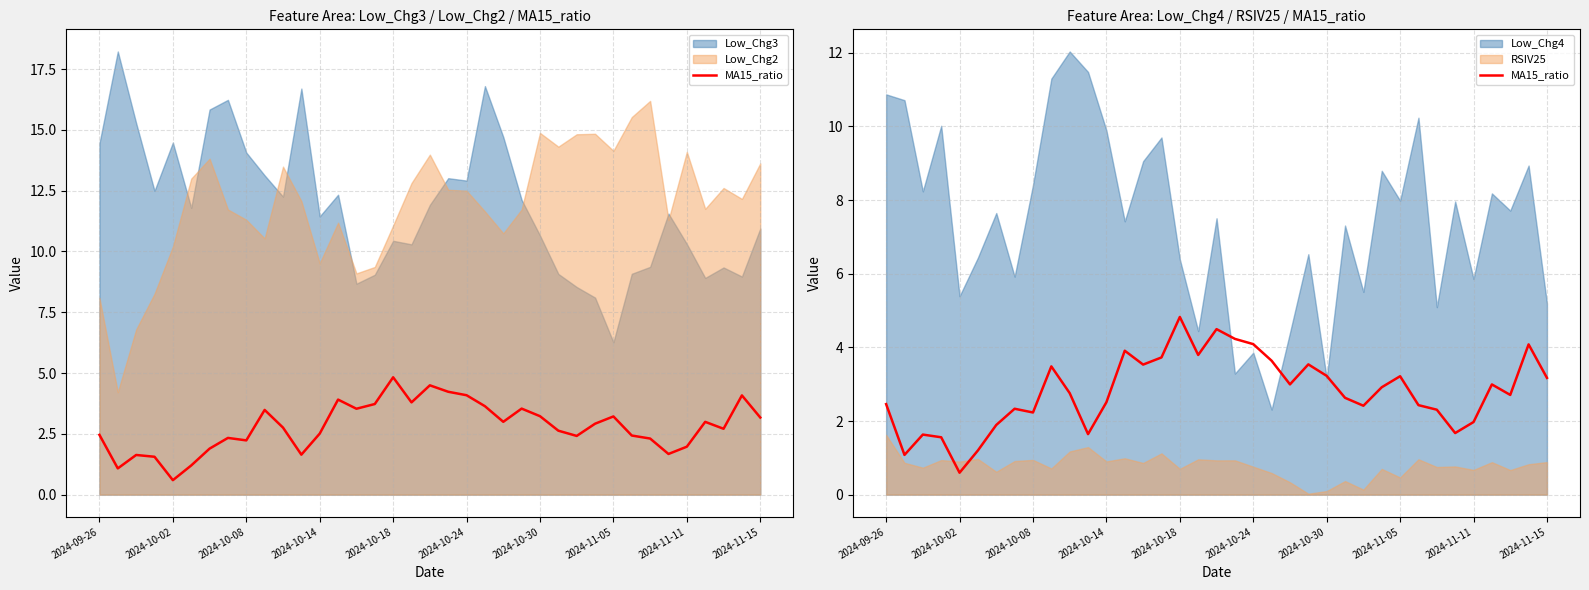

Where is the first local minimum?

2024-10-02